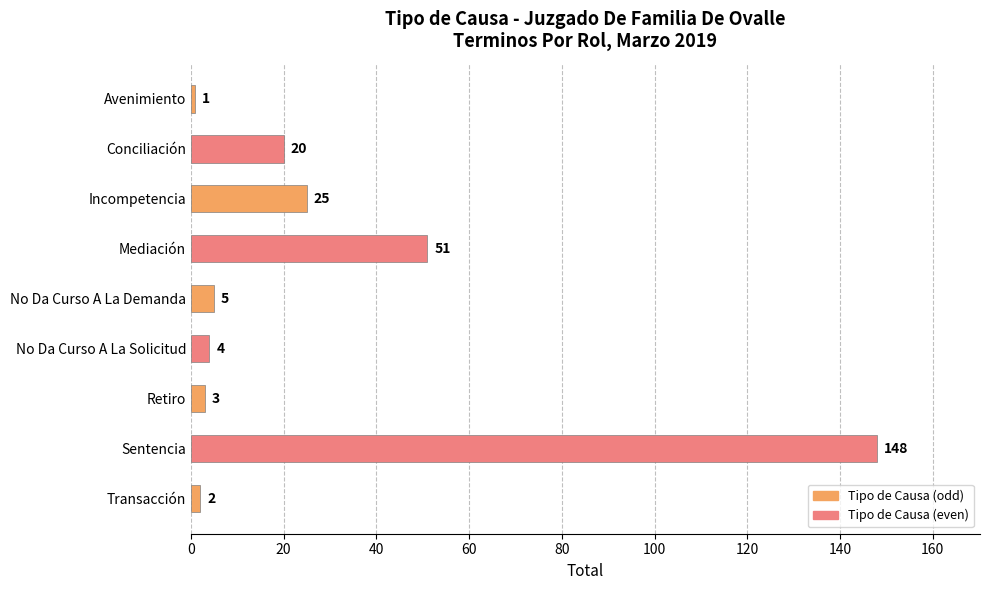

At which label is the value closest to 74?

Mediación